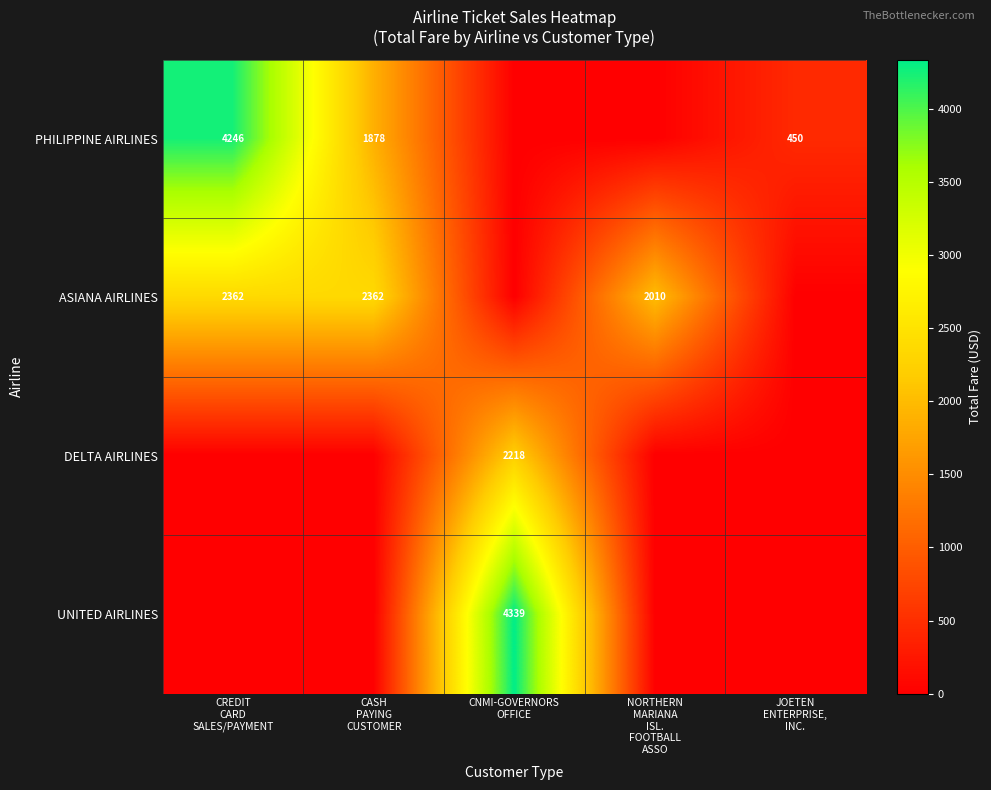

What is the highest value of the ASIANA AIRLINES series?

2361.7